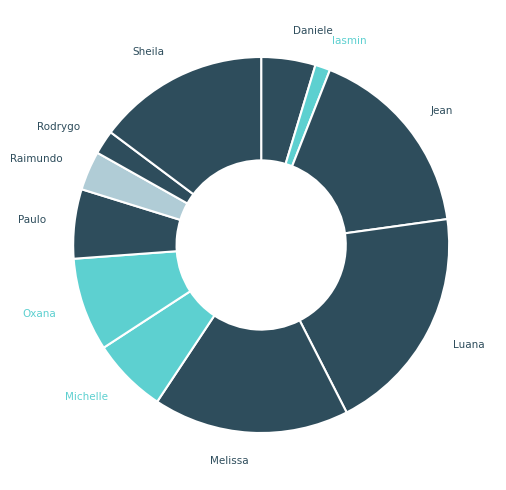

How many slices are in this pie chart?

11